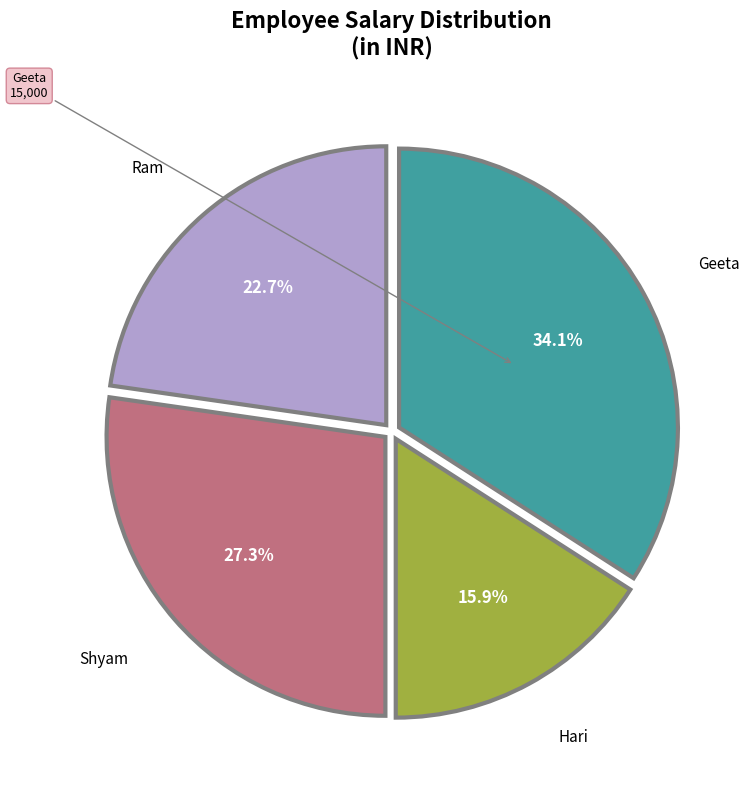

Is there any slice that represents more than half of the pie?

No